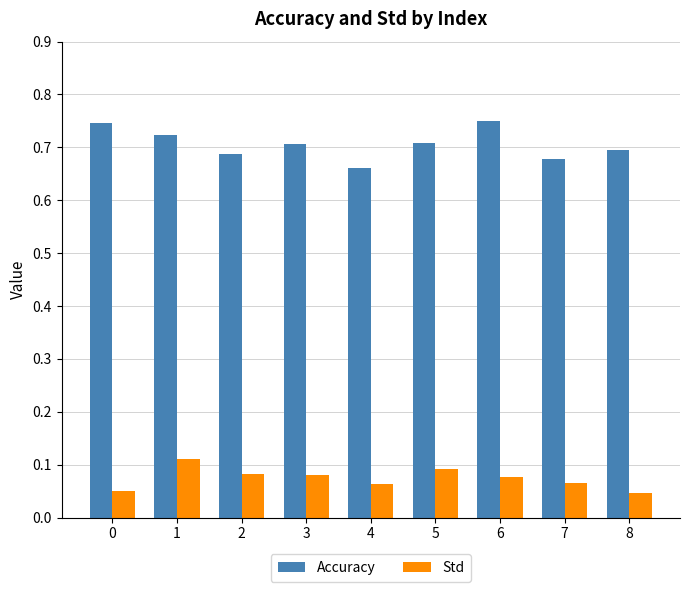

Rank the series by their maximum value, from highest to lowest.

Accuracy, Std